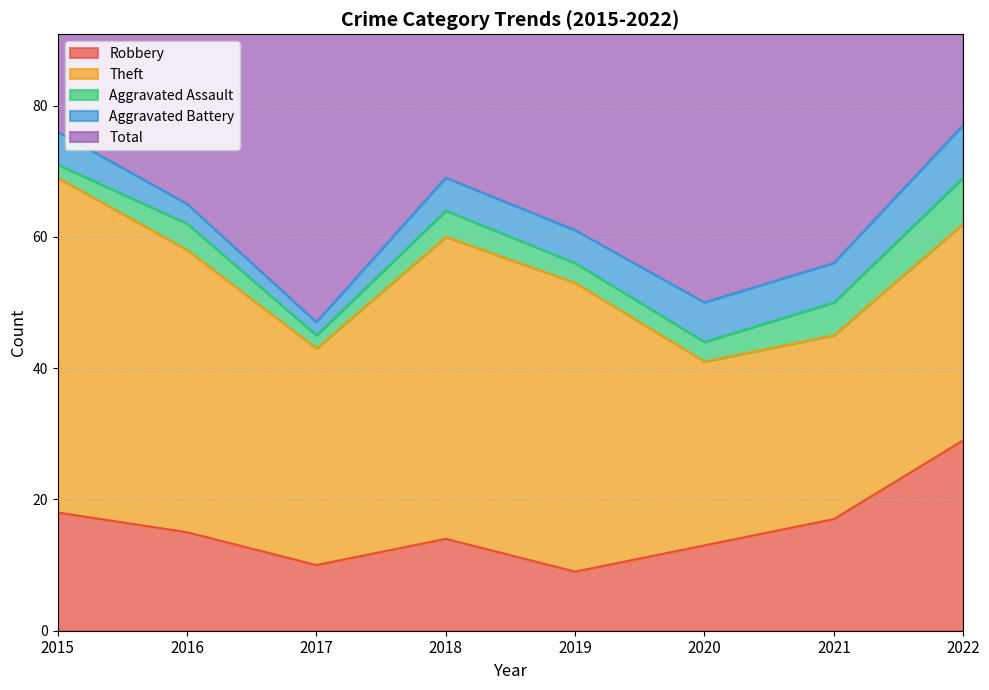

True or false: Robbery and Aggravated Assault intersect in this chart.

False